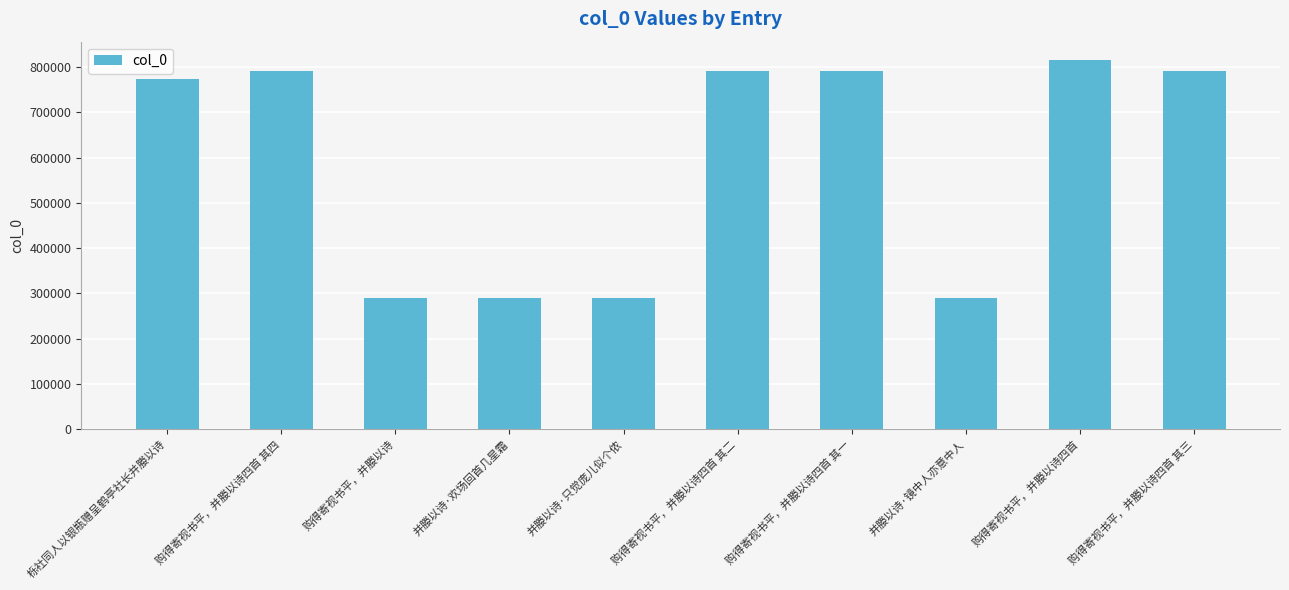

True or false: the data shows 493148 at 购得寄视书平，并媵以诗四首 其四.

False